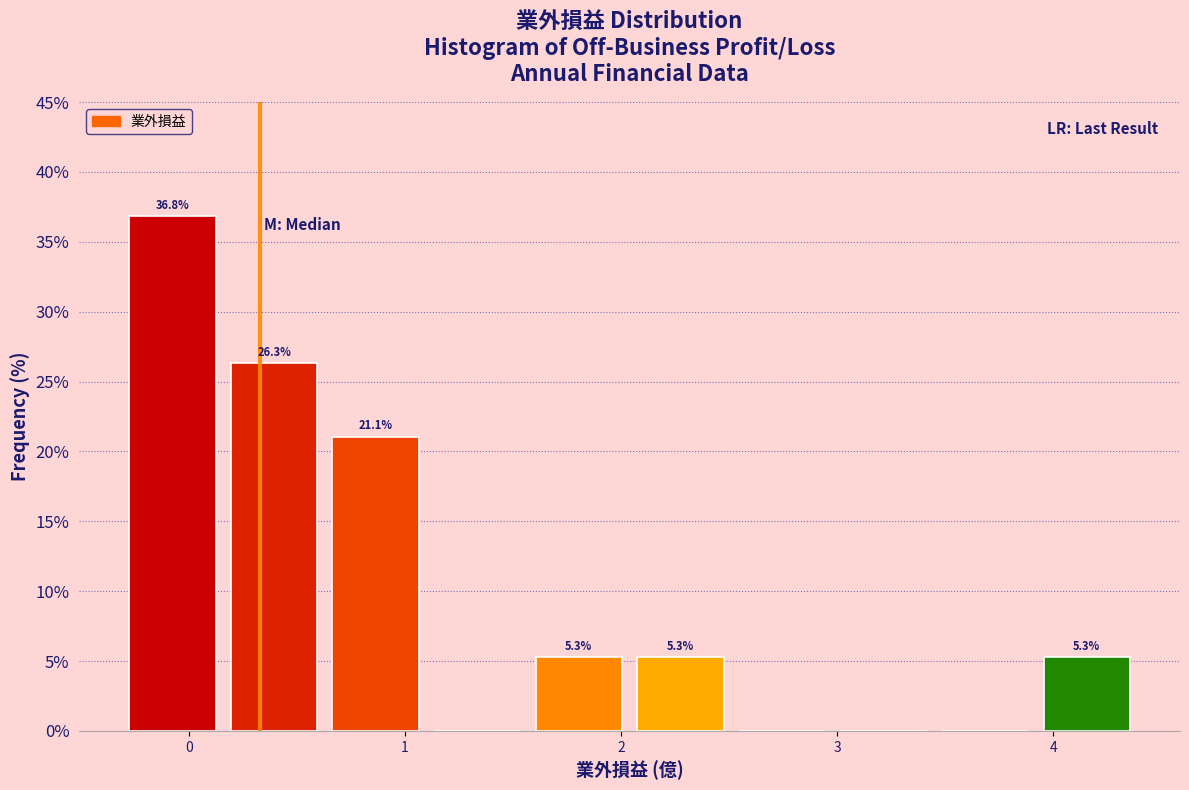

Over which range of the x-axis is the bar tallest?

-0.31 to 0.16